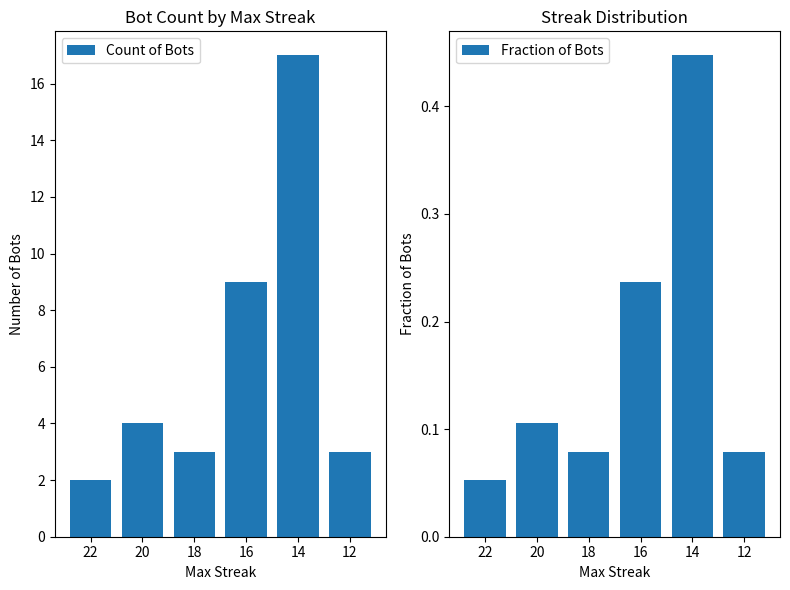

Where does the Count of Bots series first go above 4?

16